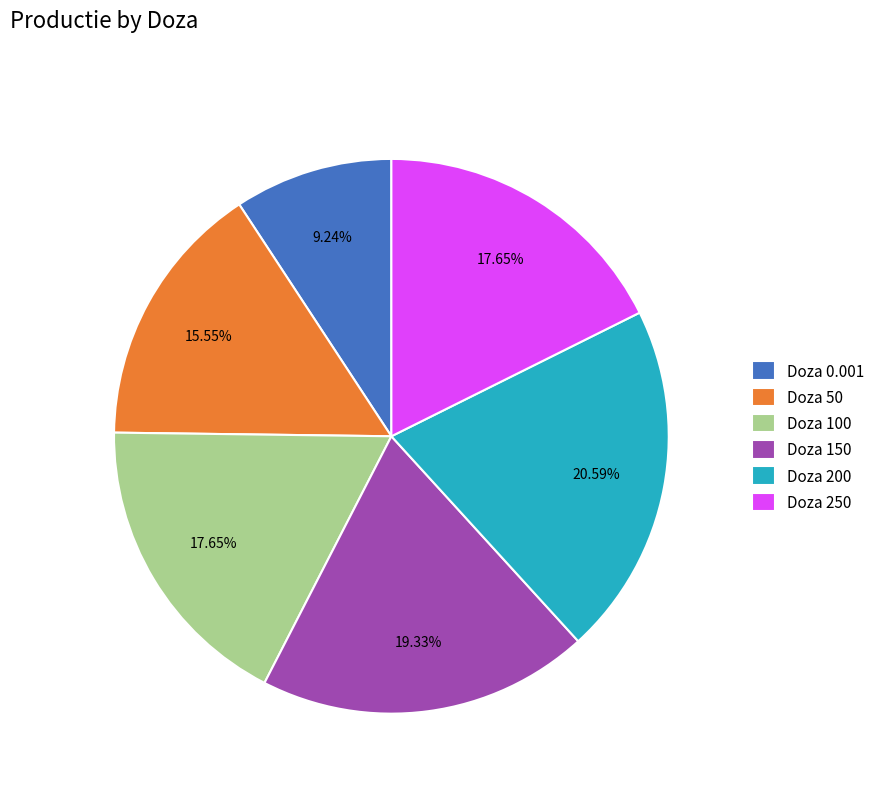

Between Doza 0.001 and Doza 150, which is larger?

Doza 150